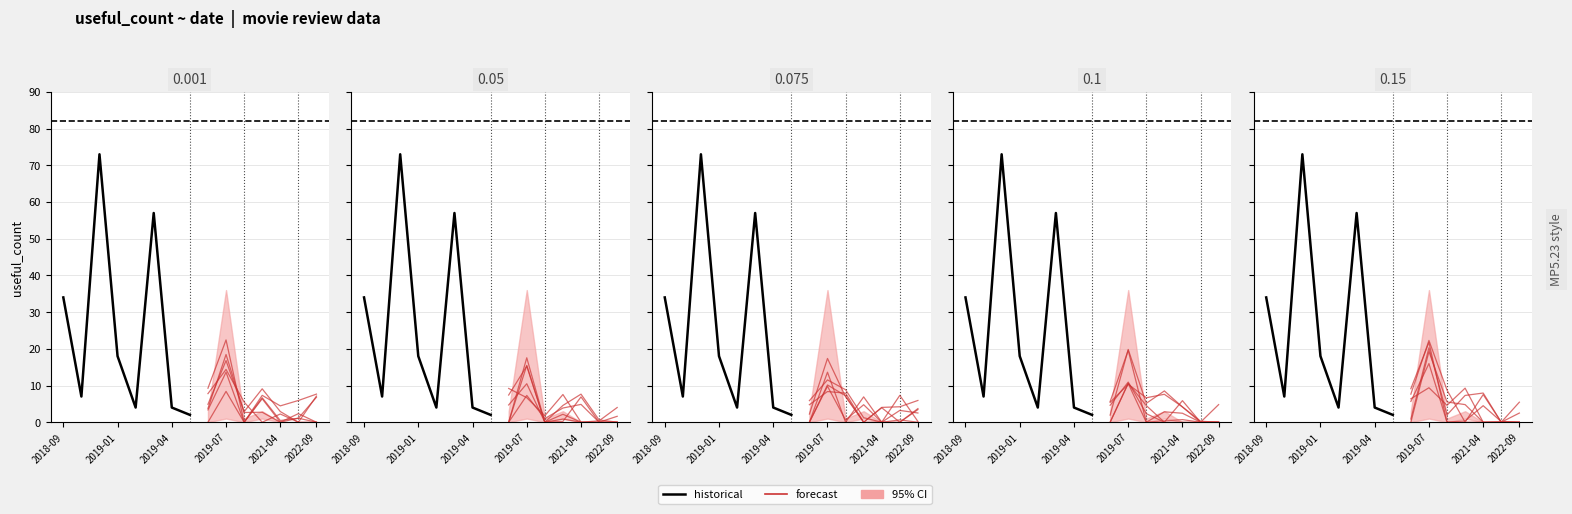

In useful_count_lower, how many points are lower than both neighbors (excluding endpoints)?

3